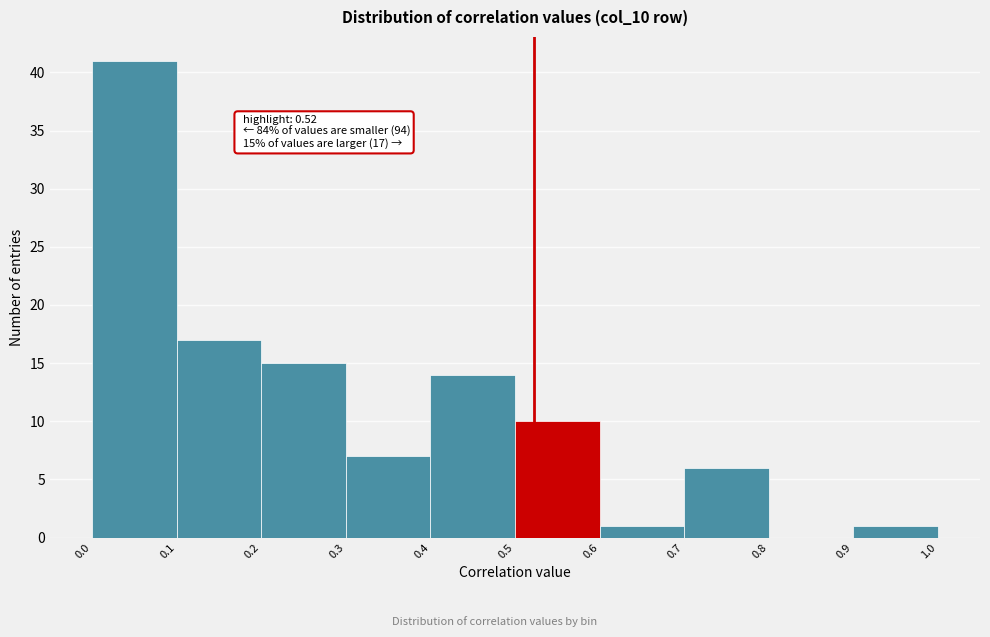

Which range on the x-axis has the tallest bar?

0.0 to 0.1